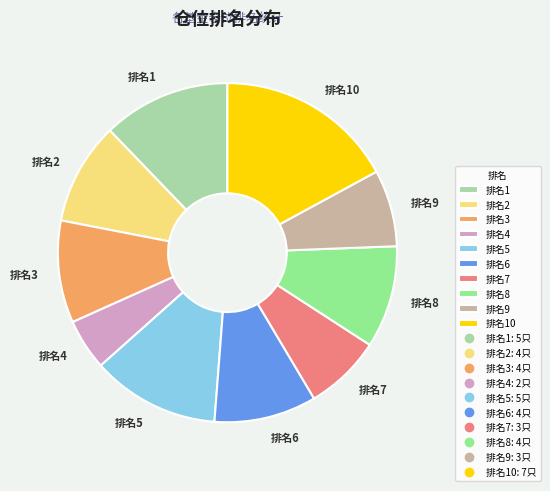

Do 排名8 and 排名2 together represent more than half of the pie?

No